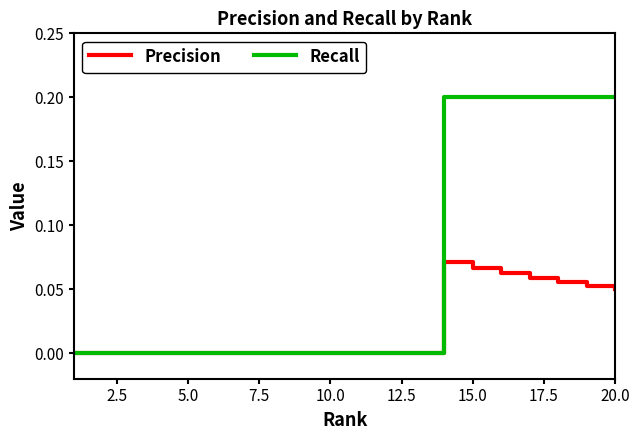

Which series has the largest total across all categories?

Recall